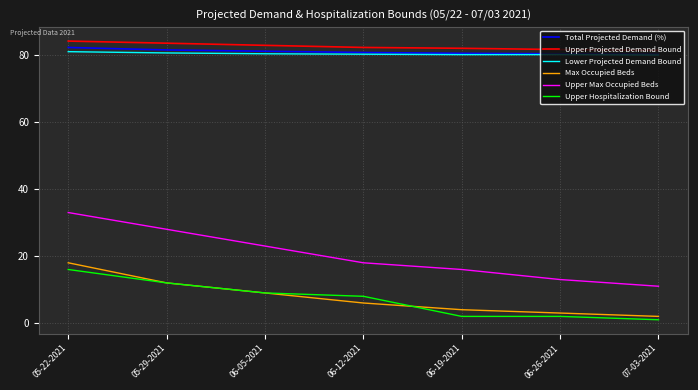

What is the difference between the highest and lowest values at 06-05-2021?

73.9